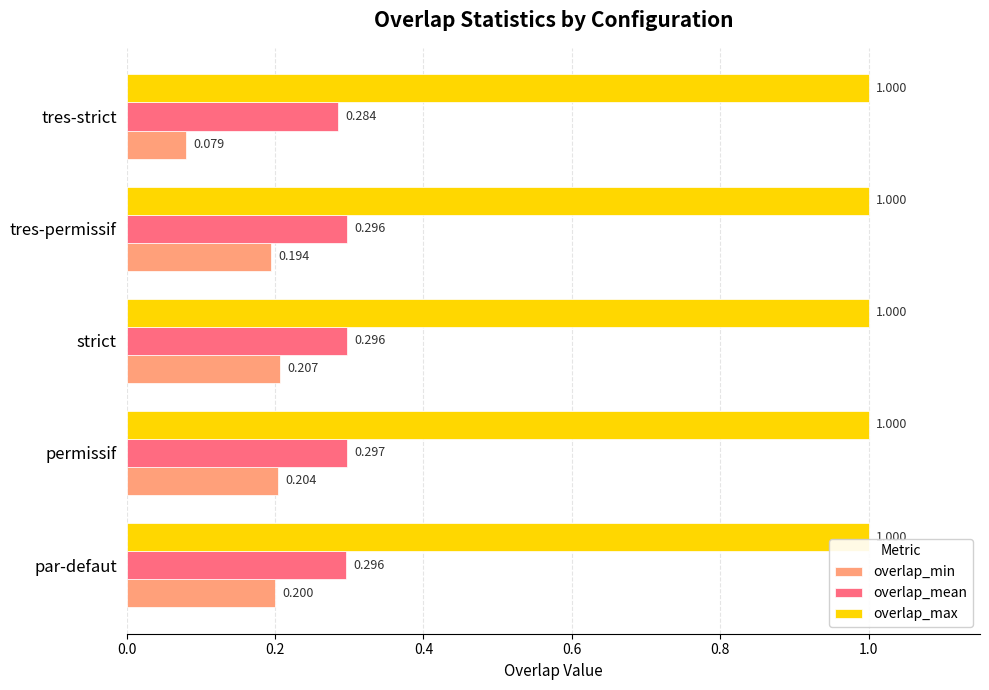

How many series are shown in this chart?

3